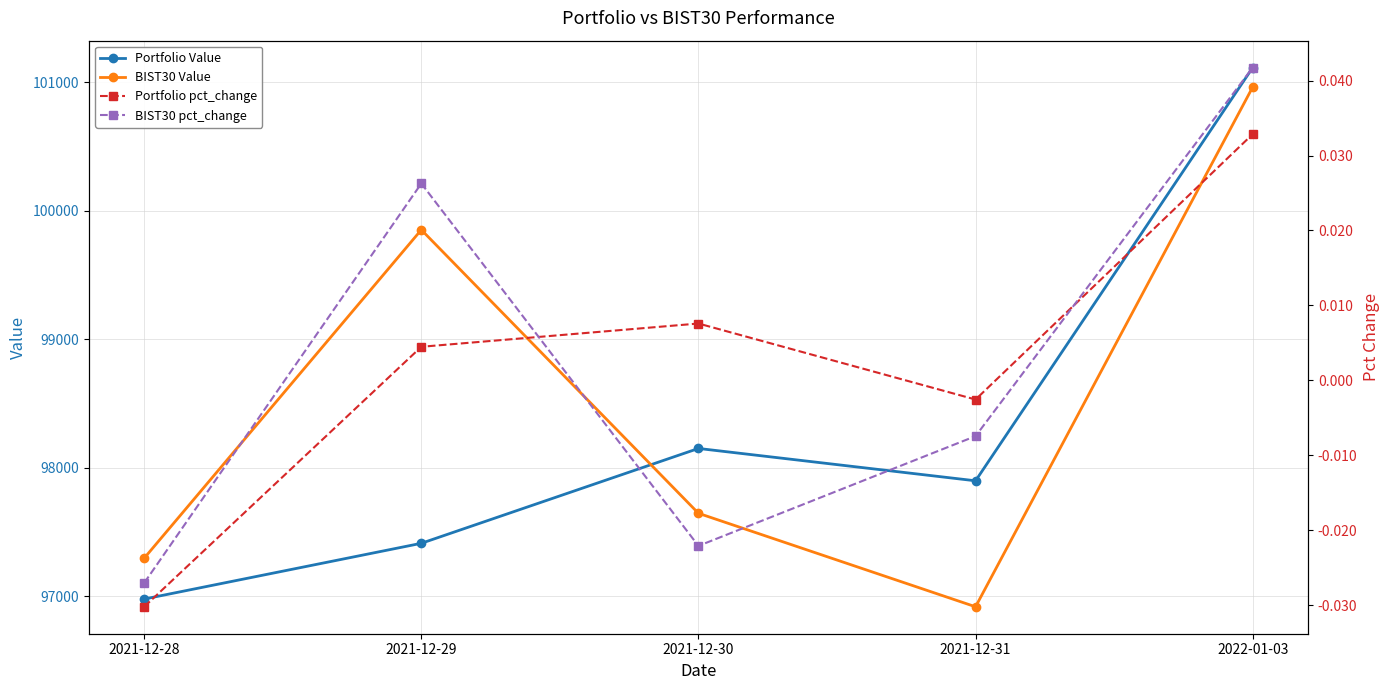

Rank the series by their maximum value, from lowest to highest.

Portfolio pct_change, BIST30 pct_change, BIST30 Value, Portfolio Value